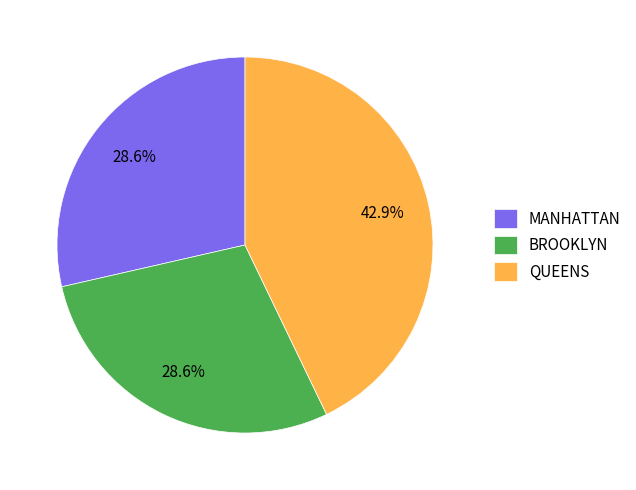

How much of the chart is everything except QUEENS?

57.1%